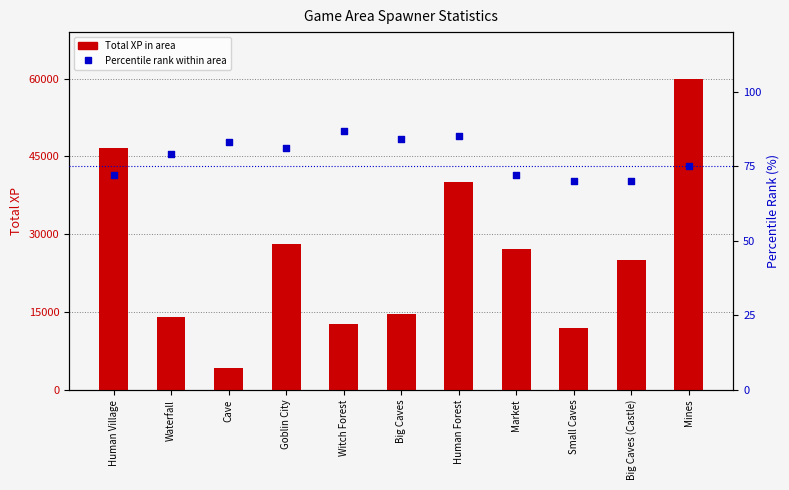

Which series reaches the minimum Y coordinate?

Percentile rank within area